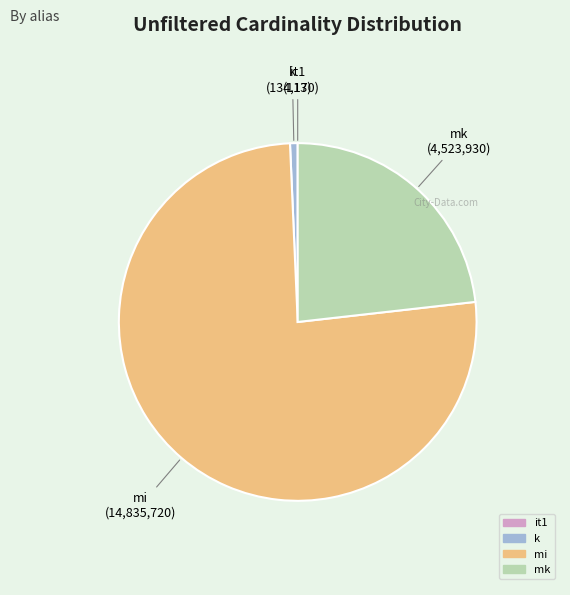

Is it true that mi is 76% of the pie?

True